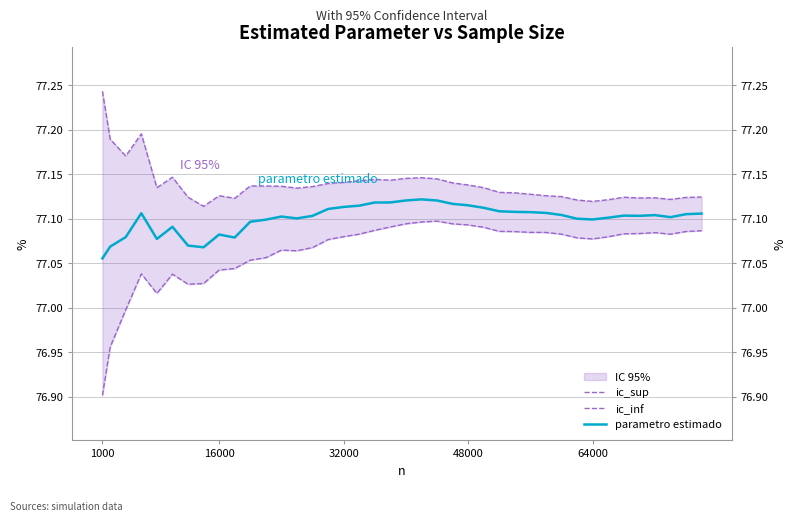

How many series are shown in this chart?

3